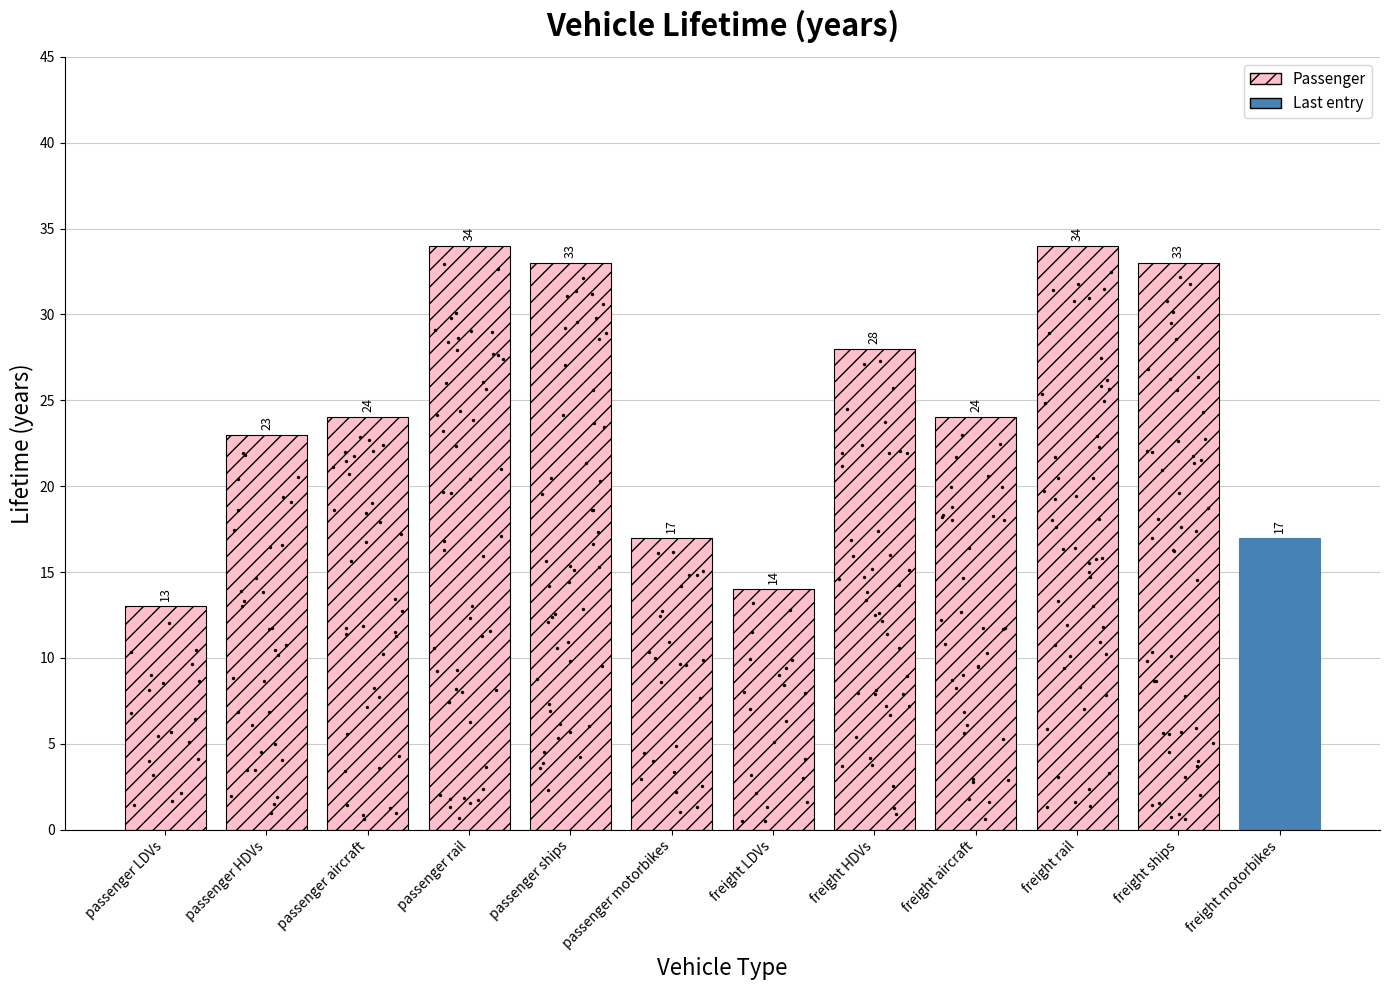

Between passenger motorbikes and passenger ships, which is larger?

passenger ships